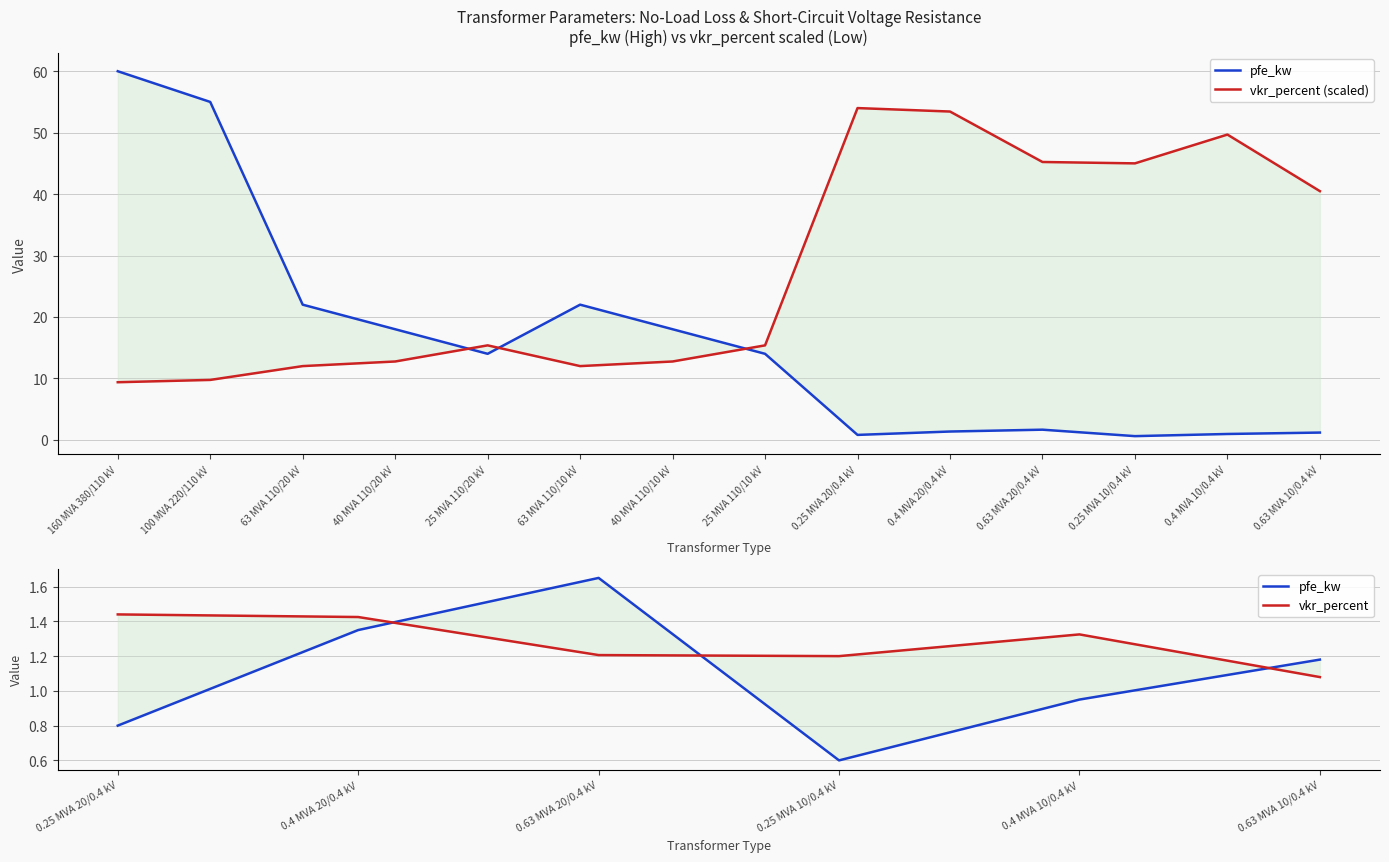

Which category has the highest value across all series?

160 MVA 380/110 kV